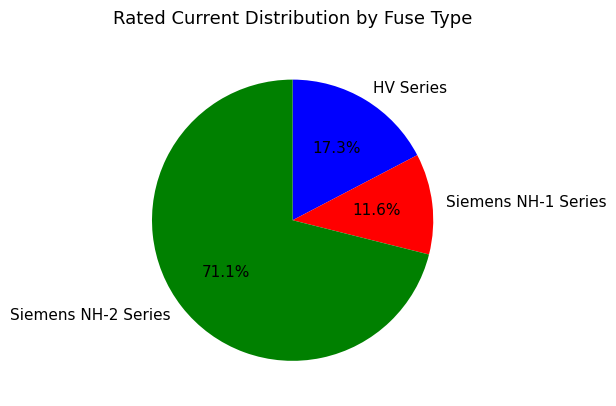

What percentage do HV Series and Siemens NH-2 Series together represent?

88.4%